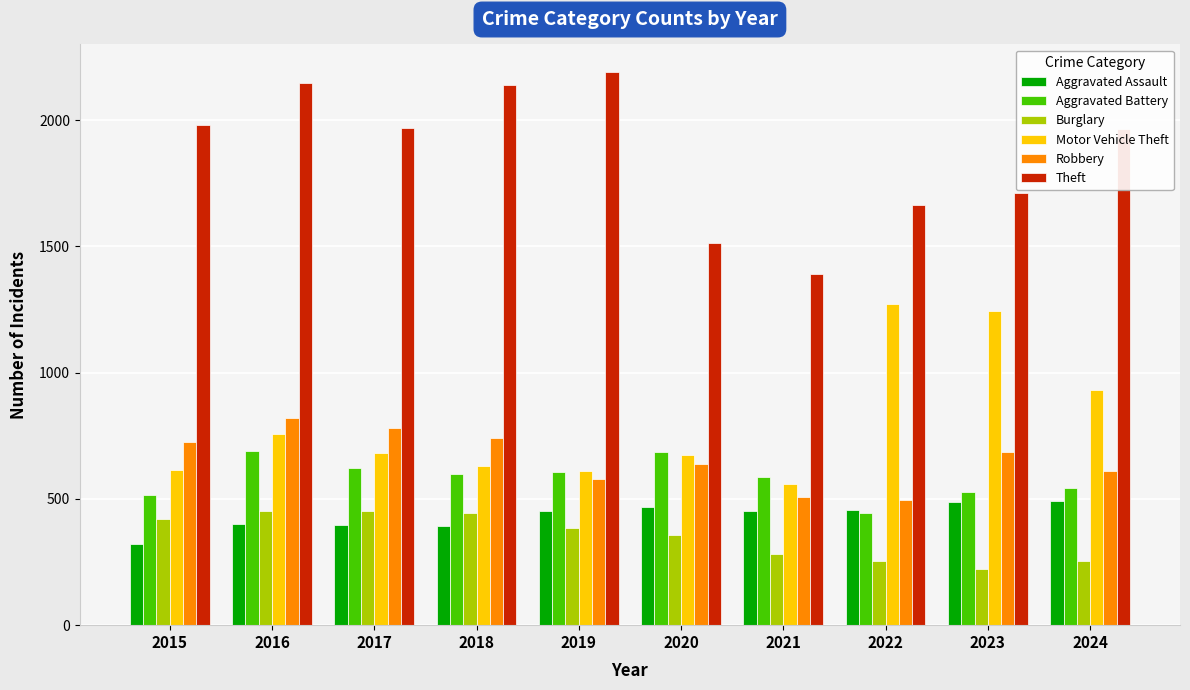

Are the bars horizontal?

No